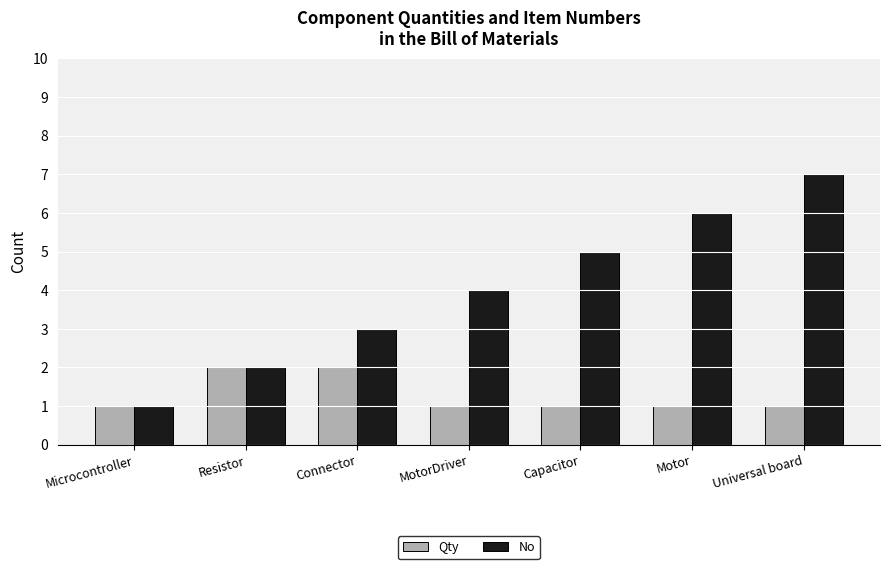

Read the No value at MotorDriver.

4